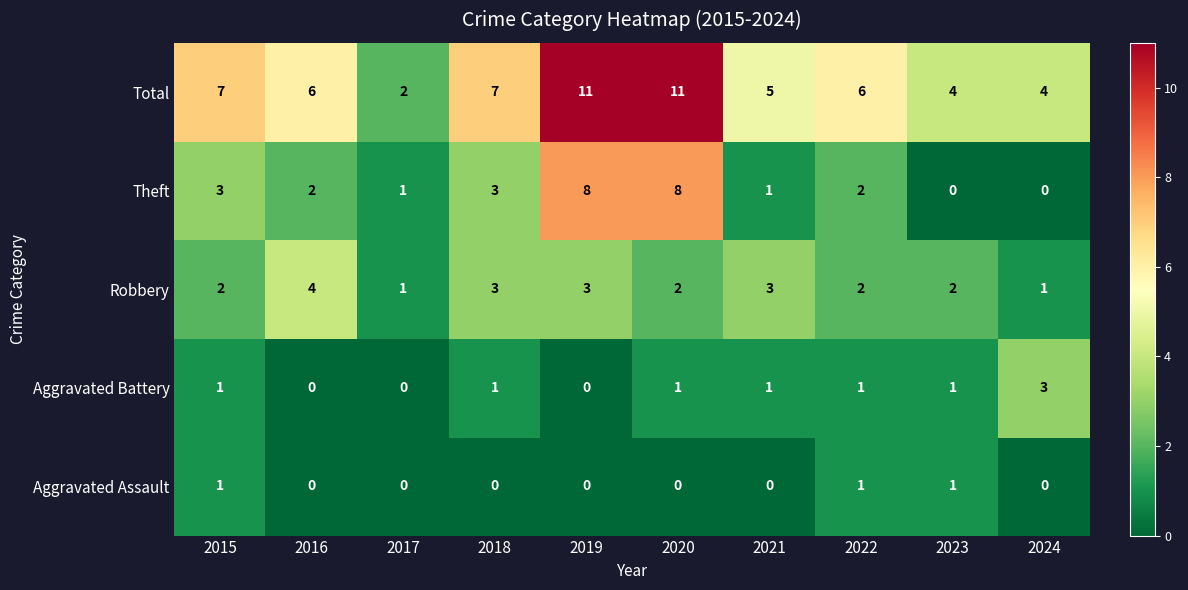

How many distinct data groups are displayed?

5